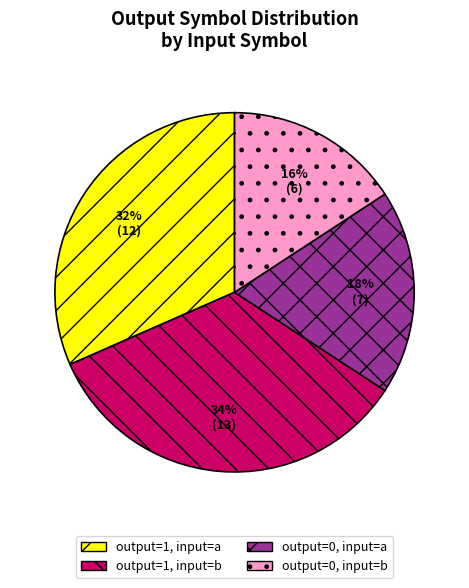

Is there a majority slice in this chart?

No